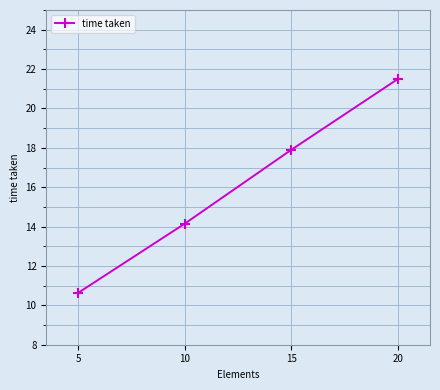

Reading left to right, transcribe all the data shown in this chart.

5=10.6	10=14.2	15=17.9	20=21.5